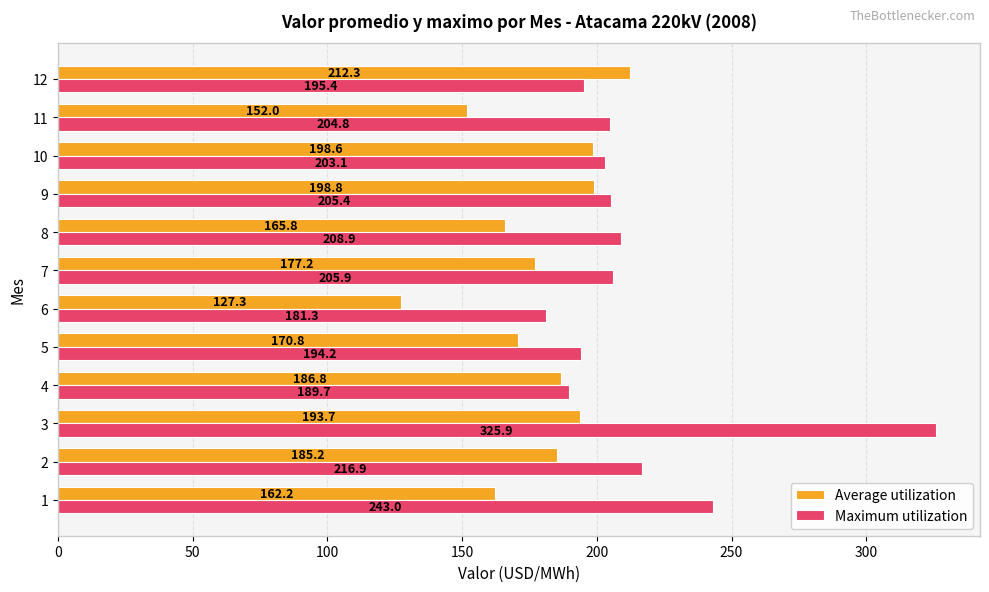

At which label does Average utilization reach its peak?

12